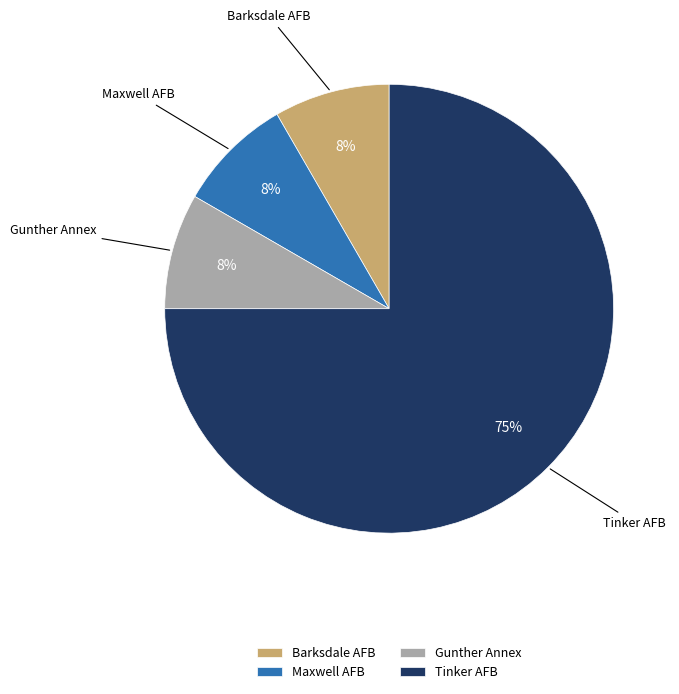

What percentage is the Gunther Annex slice, to the nearest percent?

8%